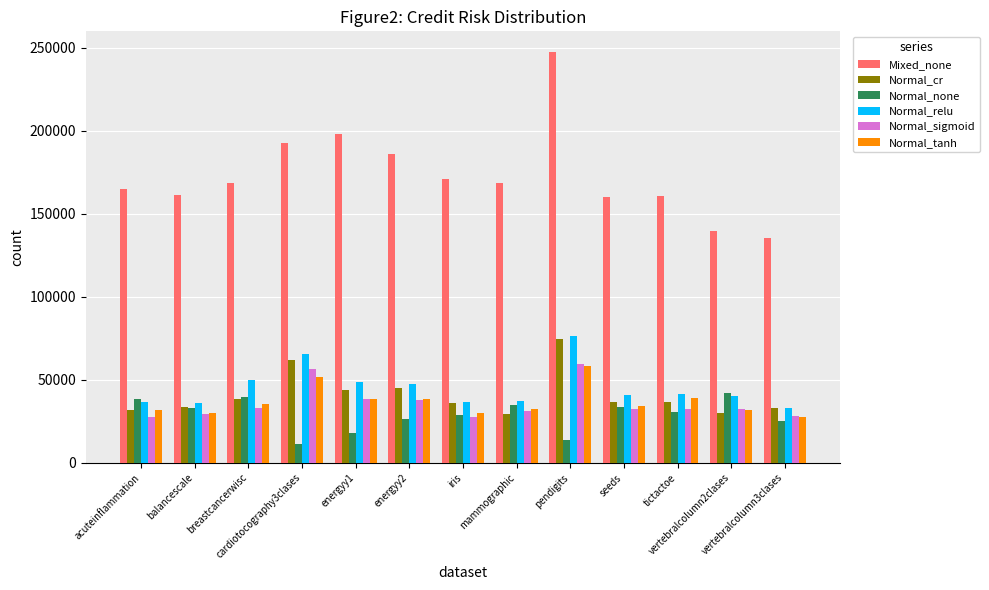

What is the lowest value of the Normal_none series?

11102.7